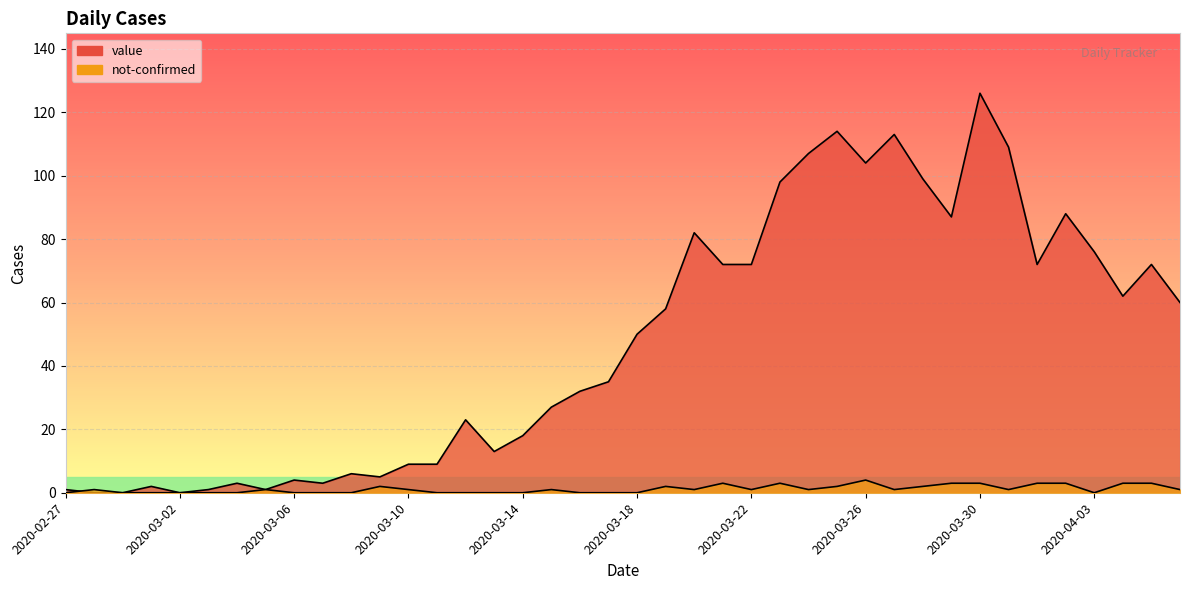

How many interior local peaks does the not-confirmed series have?

8